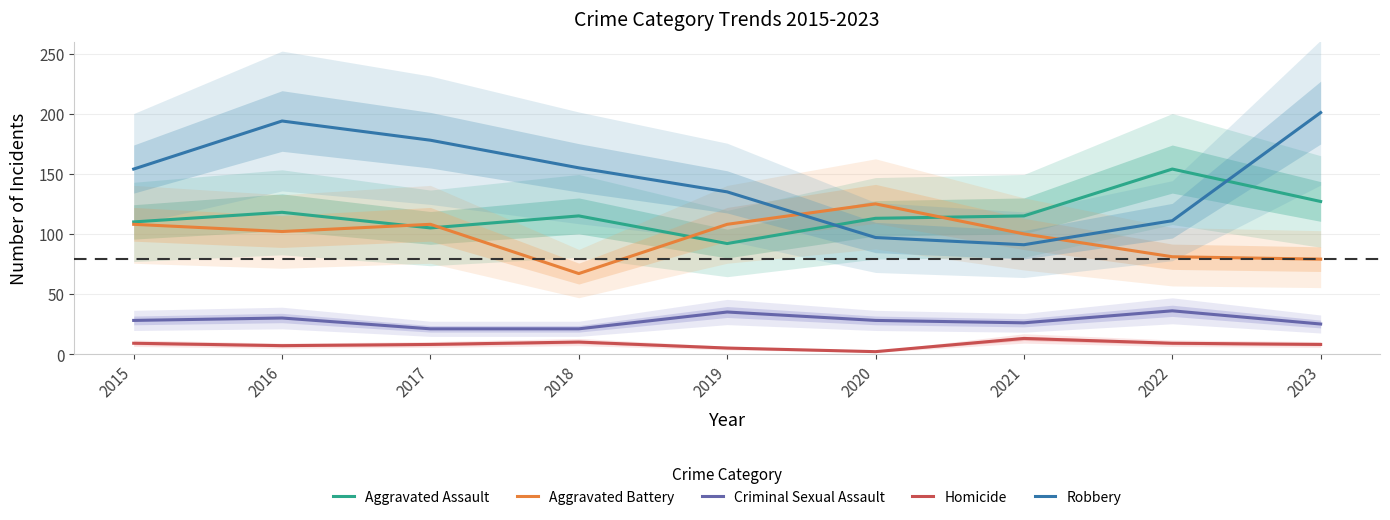

What is the minimum value for Homicide?

2